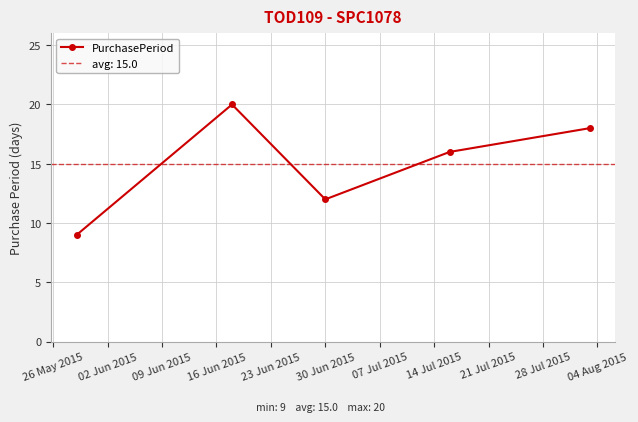

What is the value of the PurchasePeriod point at the 1st from the left?

9